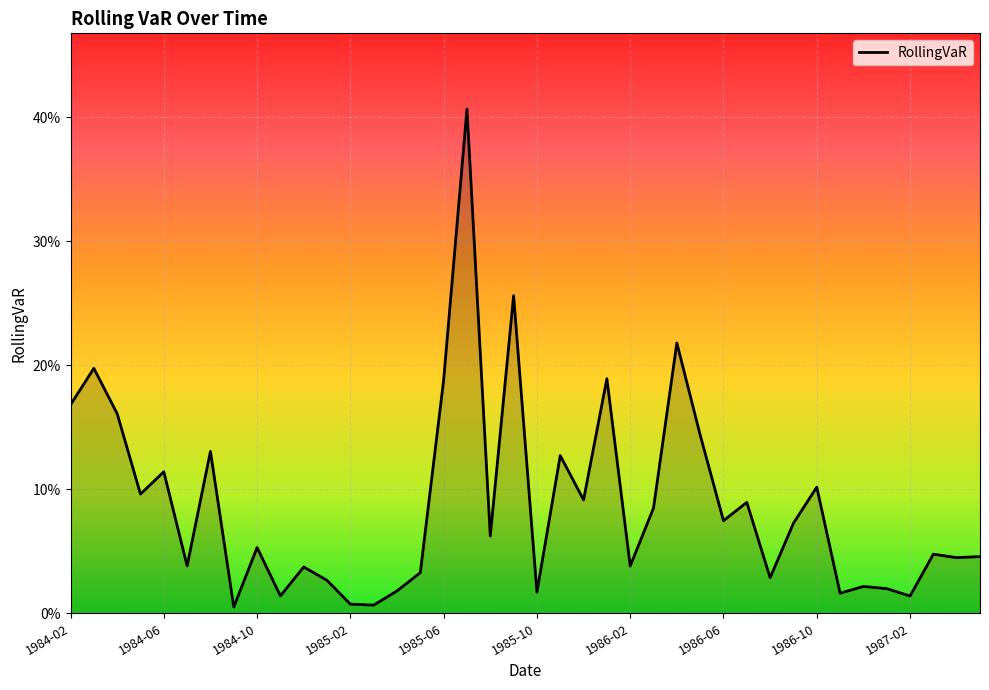

Does the chart have visible grid lines?

Yes